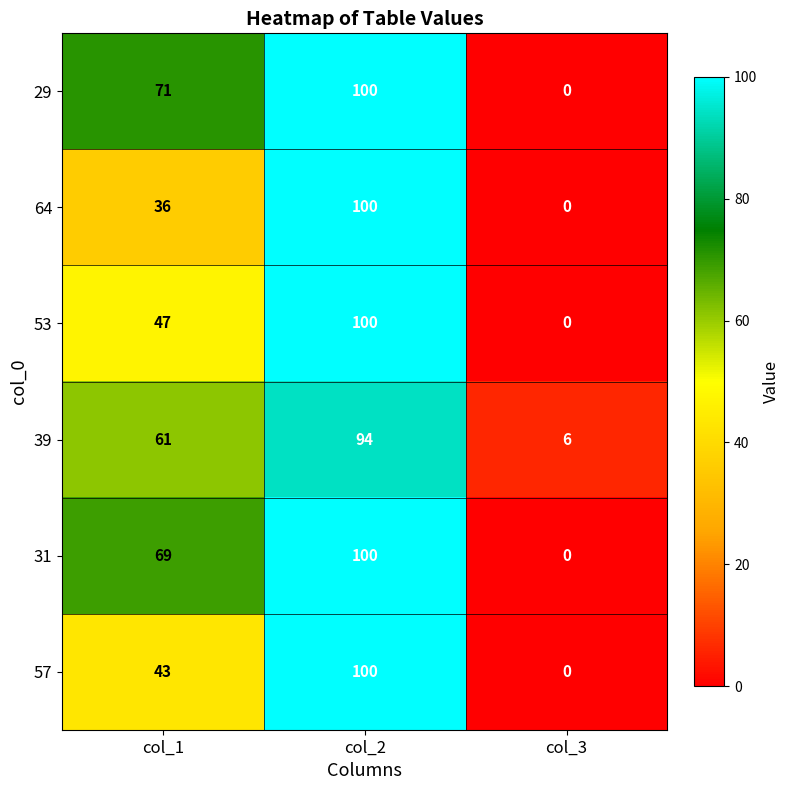

What is the difference between the maximum and minimum values in the 31 series?

100